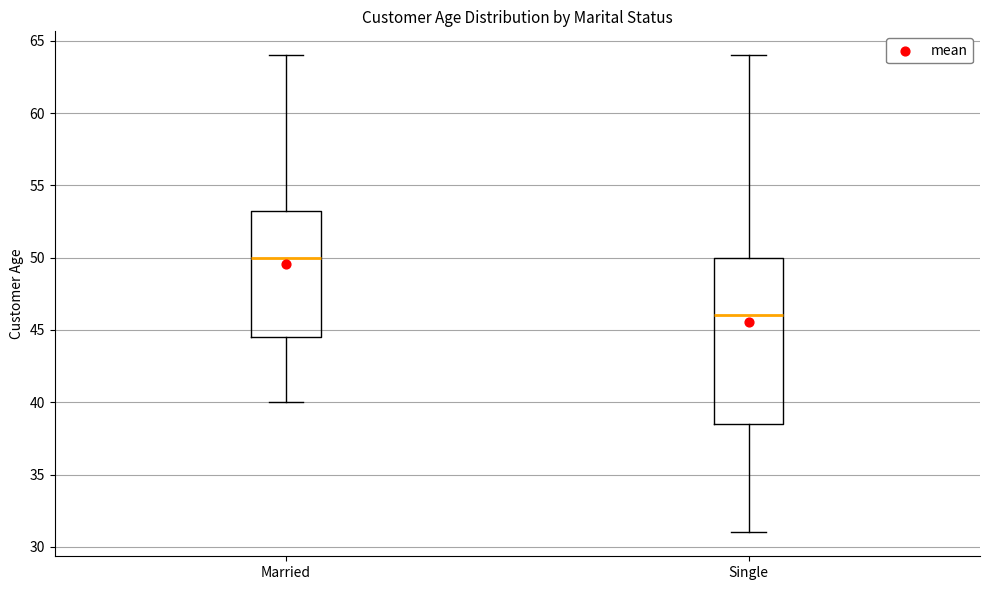

Comparing the boxes themselves (not the whiskers), which one is the tallest?

Single